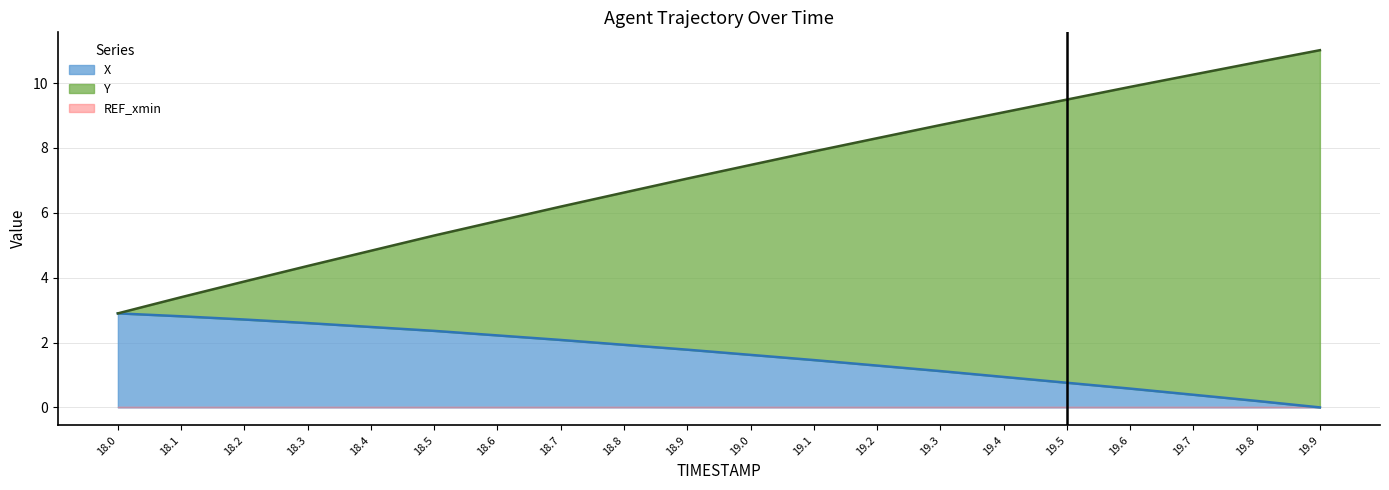

Which series has the largest total across all categories?

Y